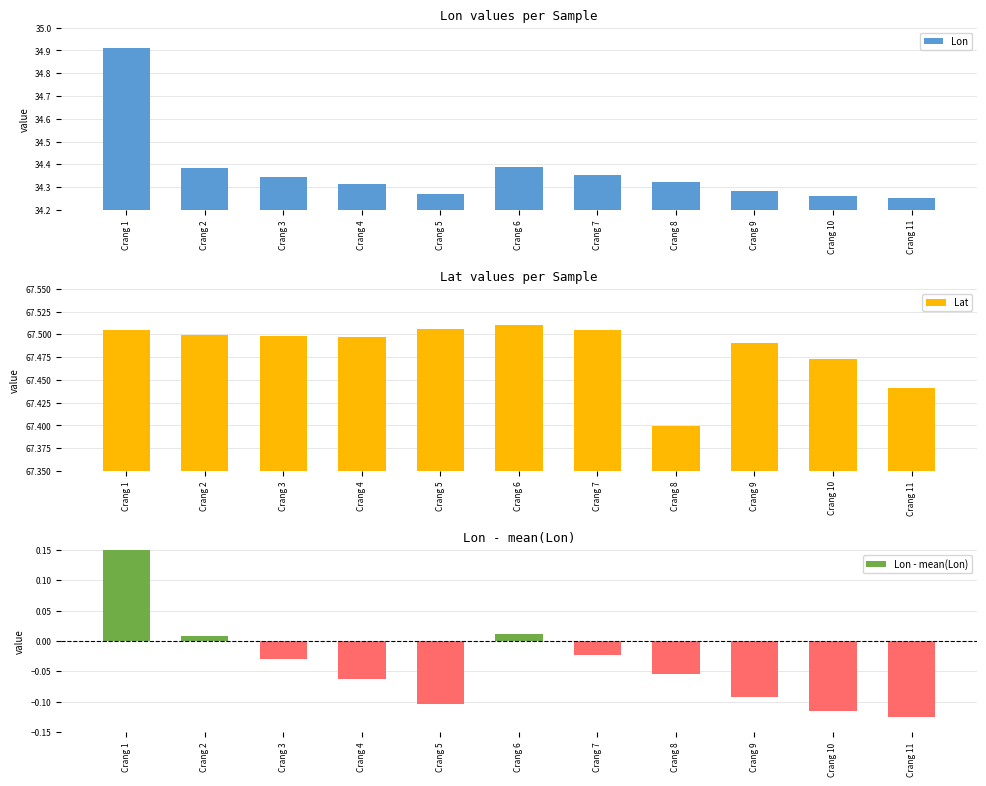

Between Crang 6 and Crang 9, which series saw the biggest shift?

Lon